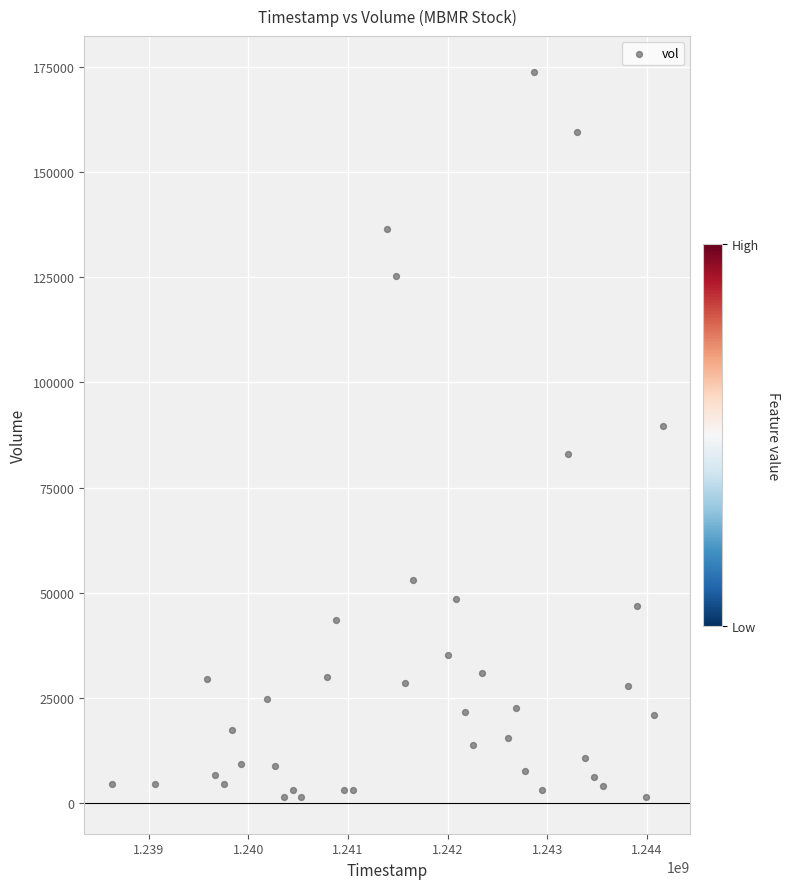

What Y value in the scatter plot is closest to 87518?

89532